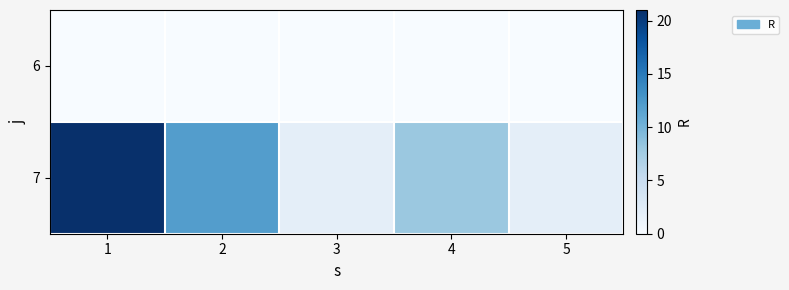

Which has a higher value, 4 or 2?

4